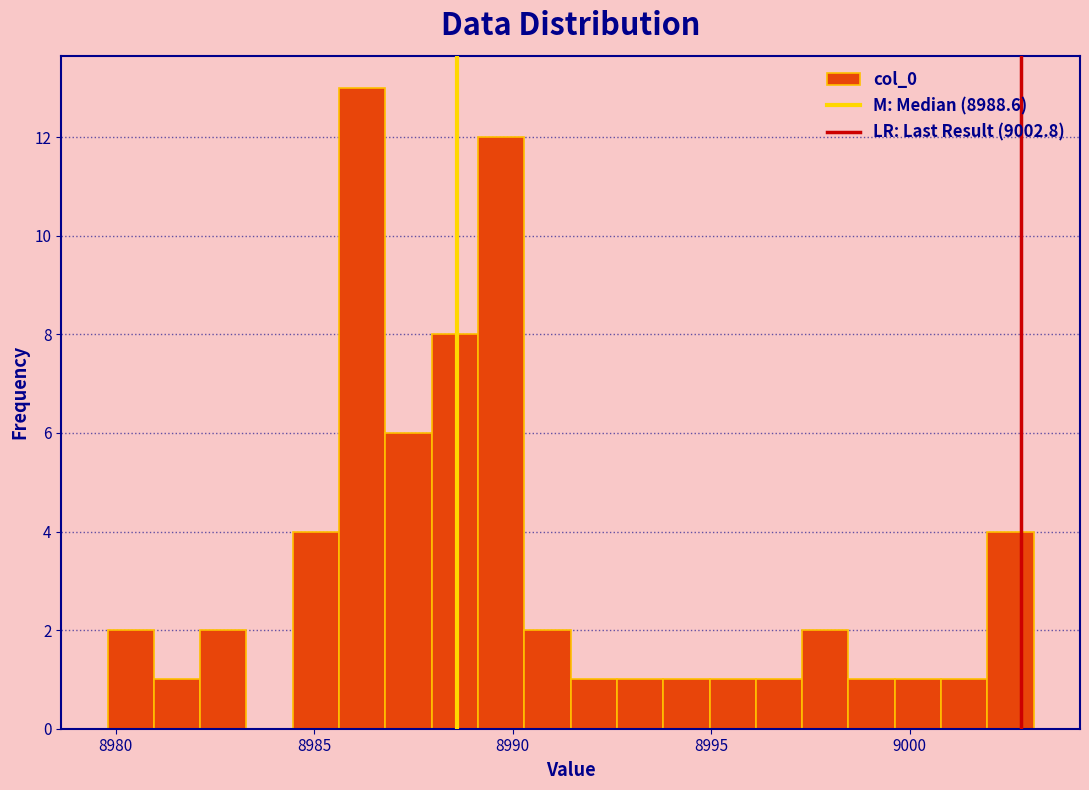

Read against the x-axis, roughly where is the centre of the tallest bar?

8986.0